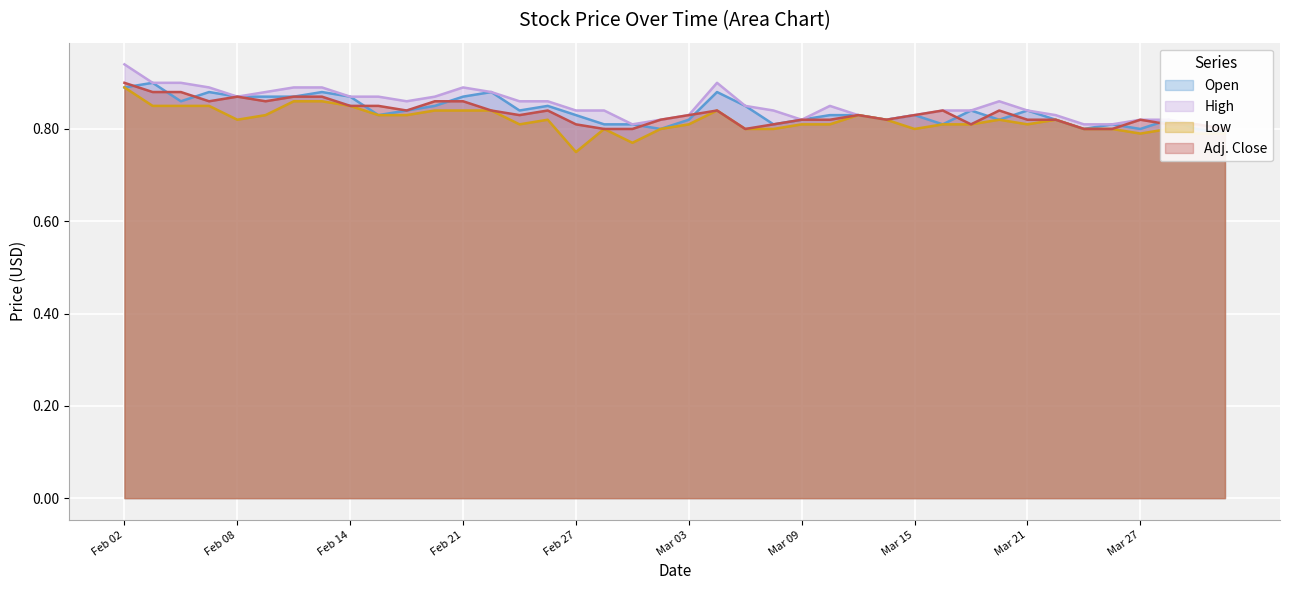

What is the difference between the maximum and minimum values in the Open series?

0.1